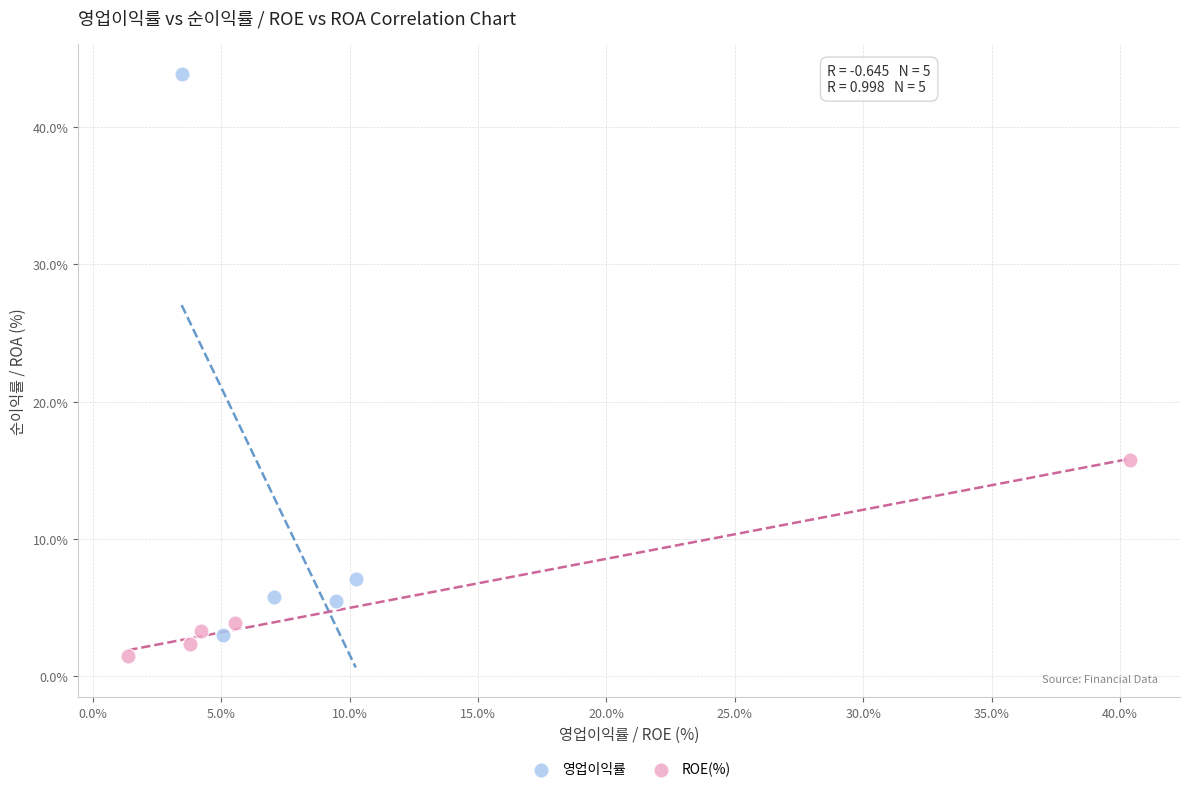

What are all the series names shown in the legend?

영업이익률, ROE(%)